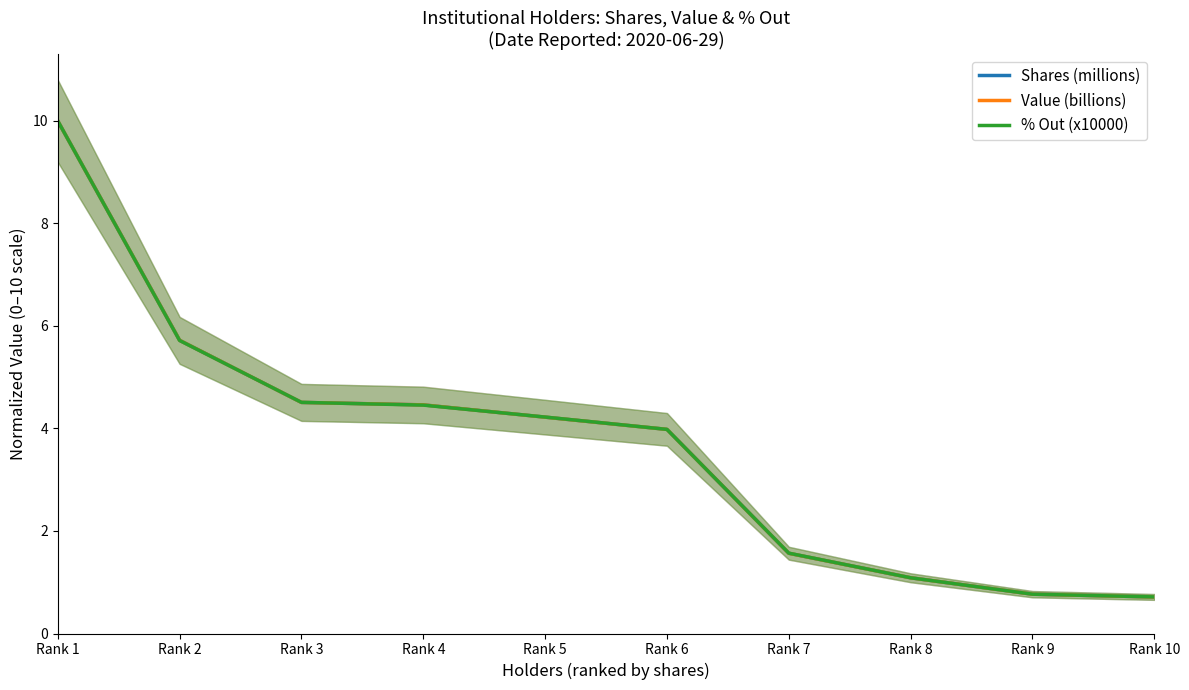

Which label corresponds to the smallest value in the chart?

Rank 10